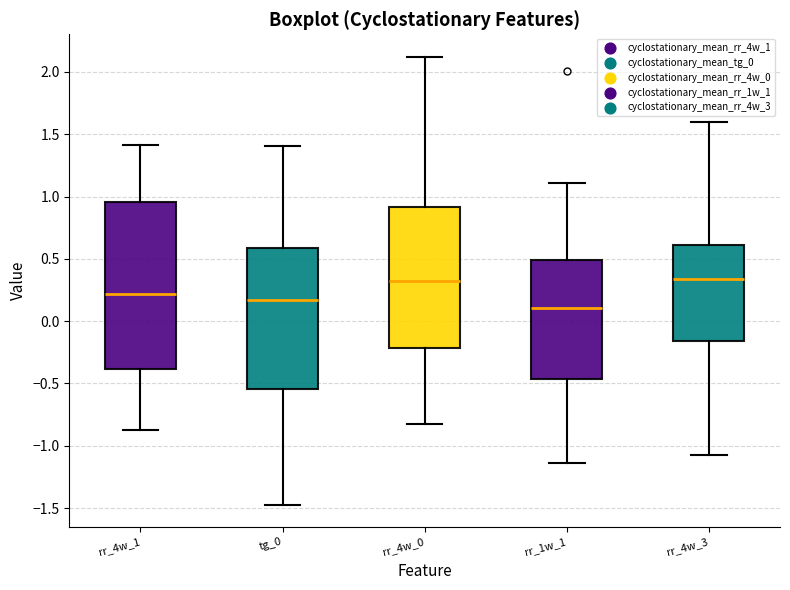

Where is the upper edge of the box for rr_4w_0 on the y-axis? The values are not printed on the chart, so give them approximately, as read against the axis.

0.90